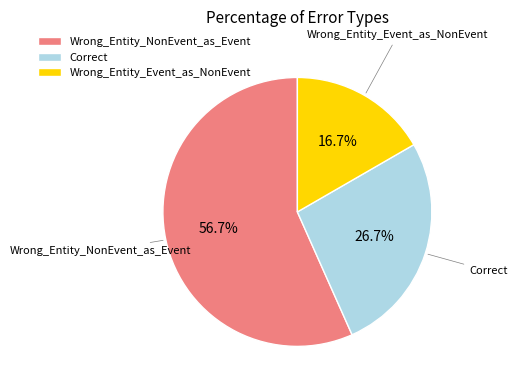

Is Wrong_Entity_Event_as_NonEvent the majority of the pie?

No